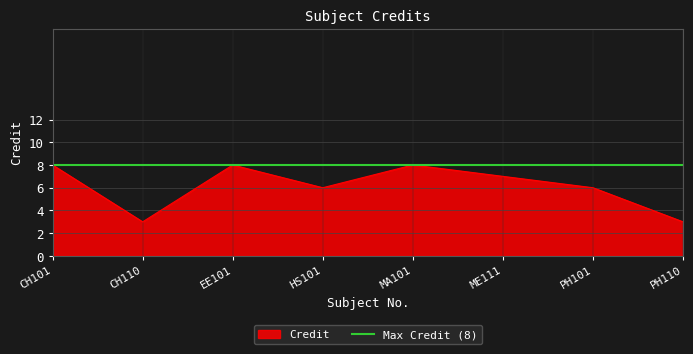

List the labels in order of value, largest first.

CH101, EE101, MA101, ME111, HS101, PH101, CH110, PH110